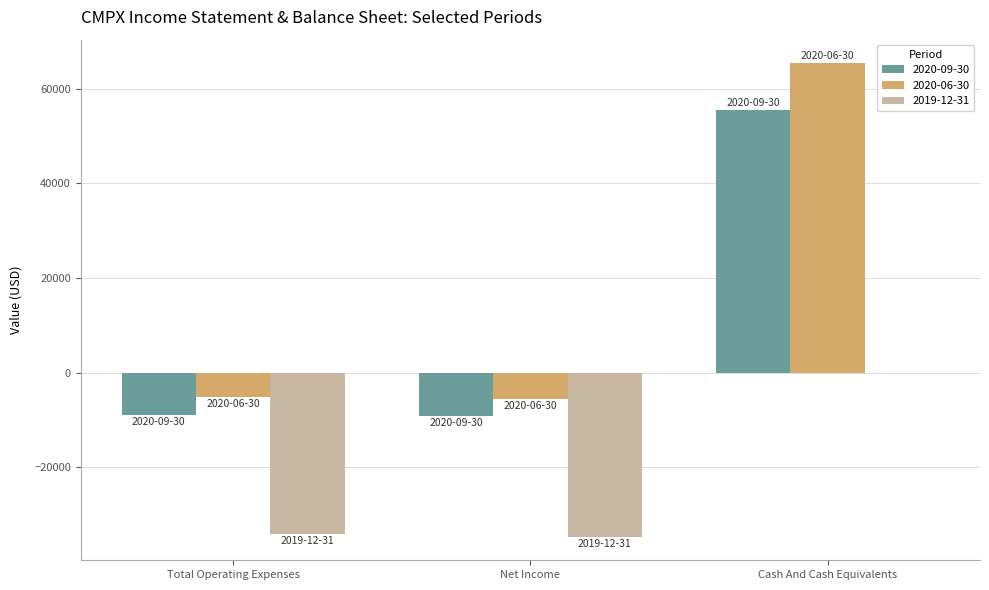

The 2019-12-31 series shows -34700 at Net Income. True or false?

True